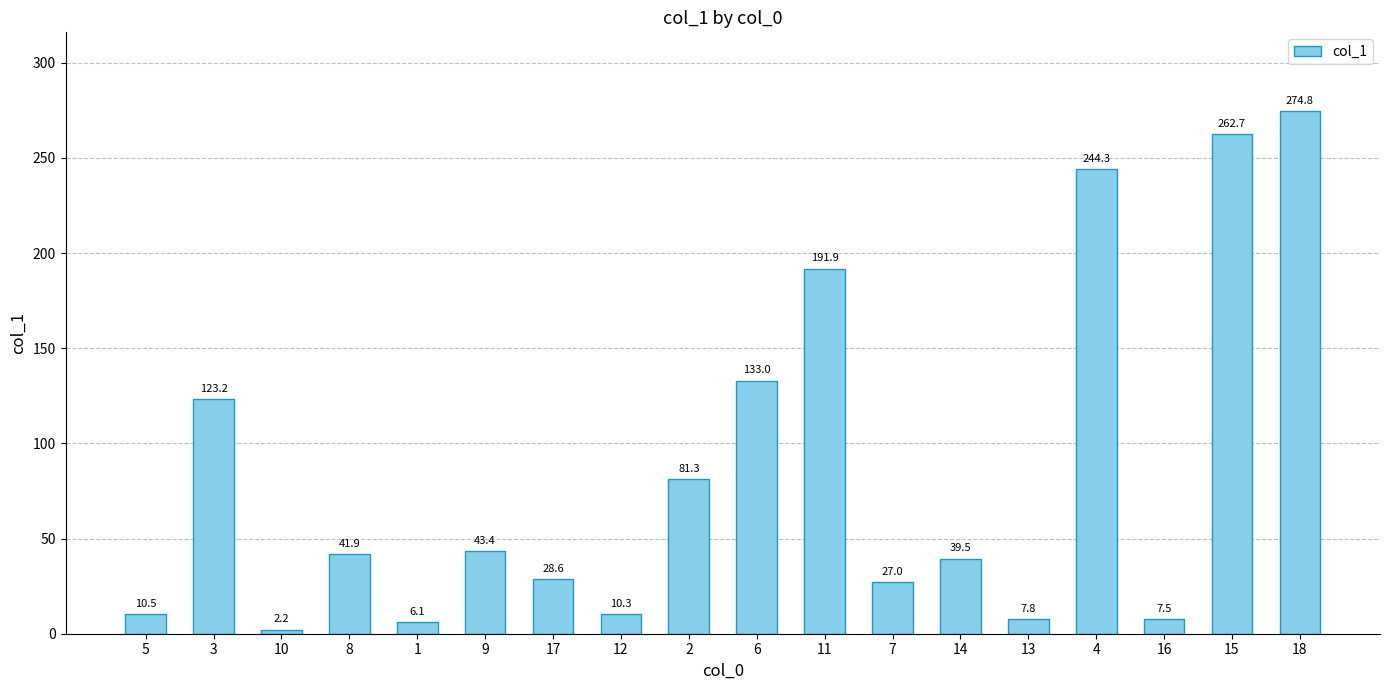

What is the smallest value displayed?

2.2